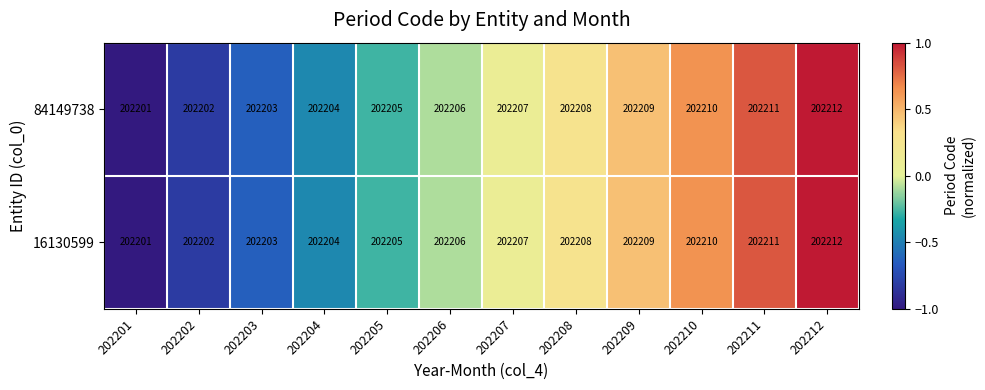

What is the maximum value shown in the chart?

202212